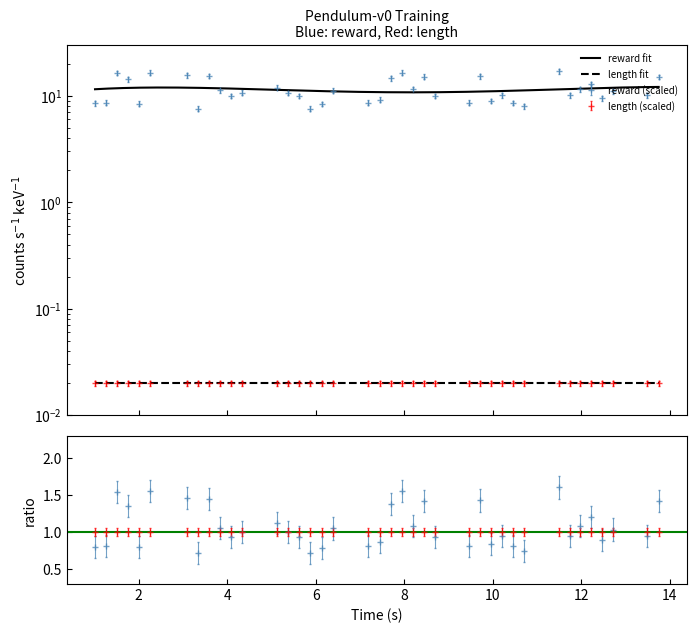

What is the difference between the maximum and second lowest values?

0.9